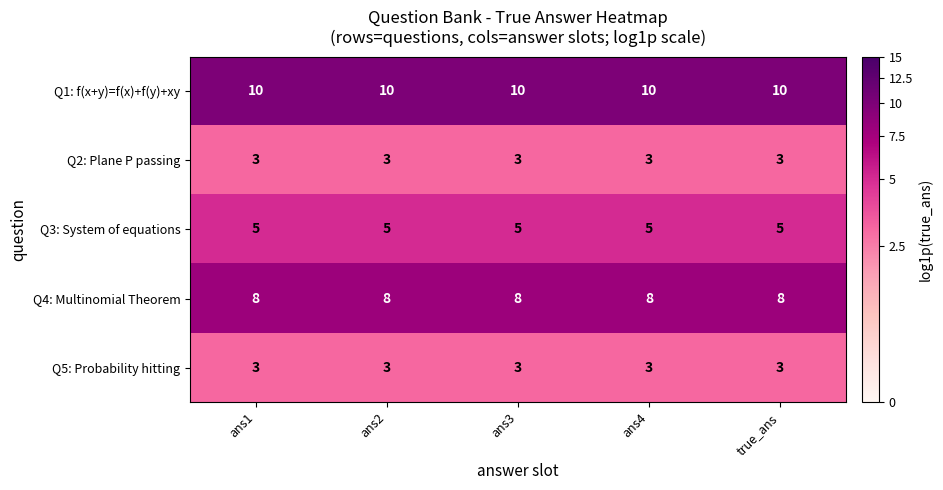

What is the spread (max minus min) of values at true_ans?

7